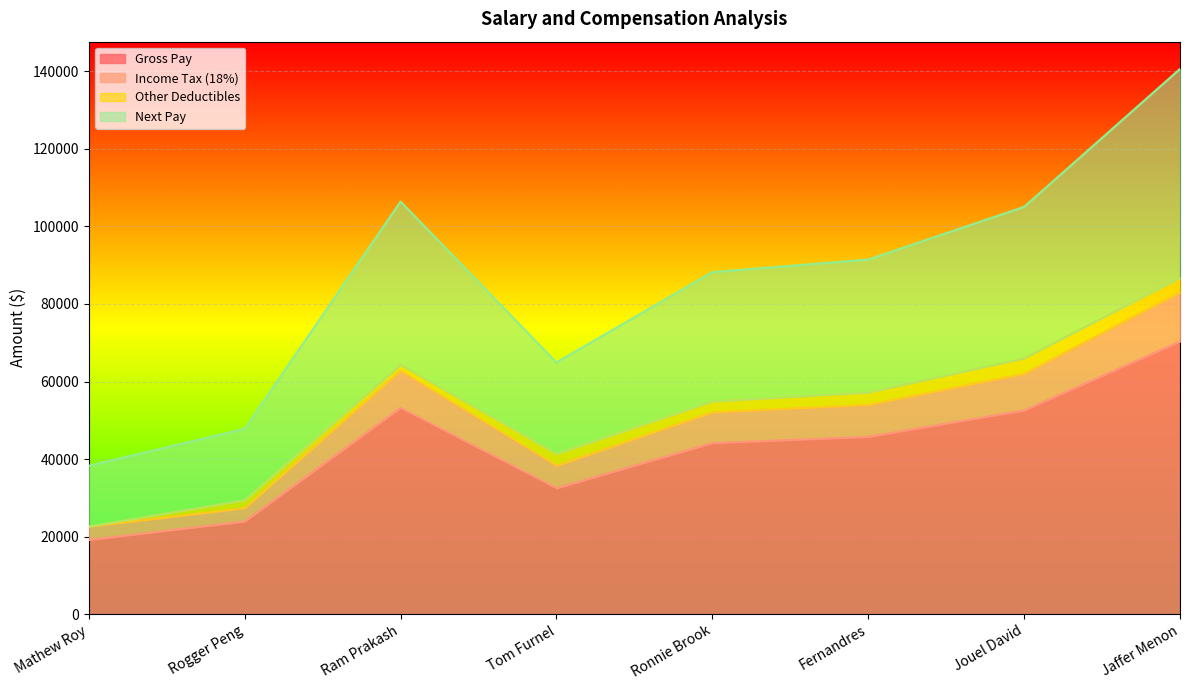

What is the label of the 7th point from the right?

Rogger Peng